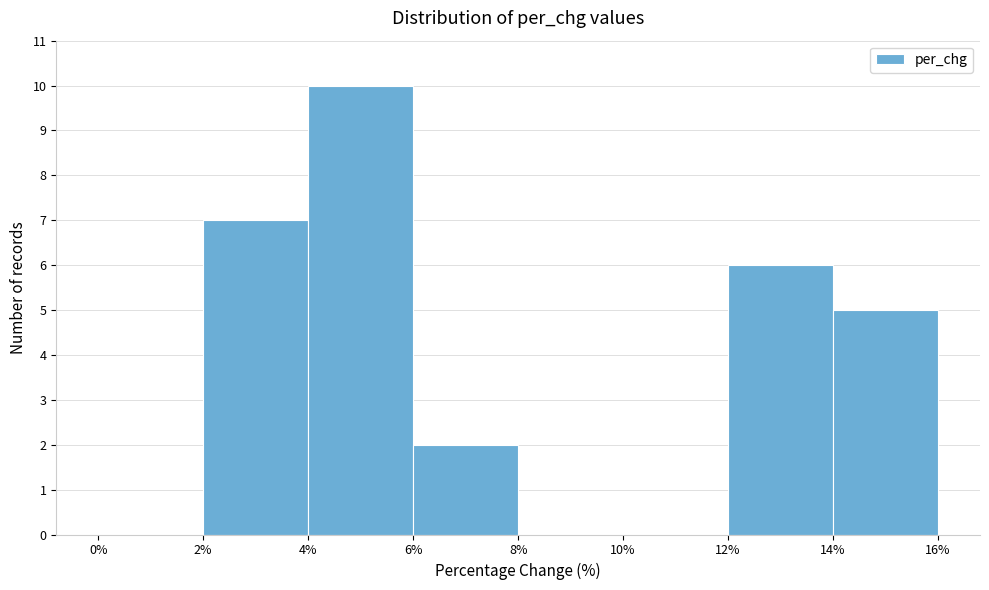

Which range on the x-axis has the tallest bar?

4% to 6%